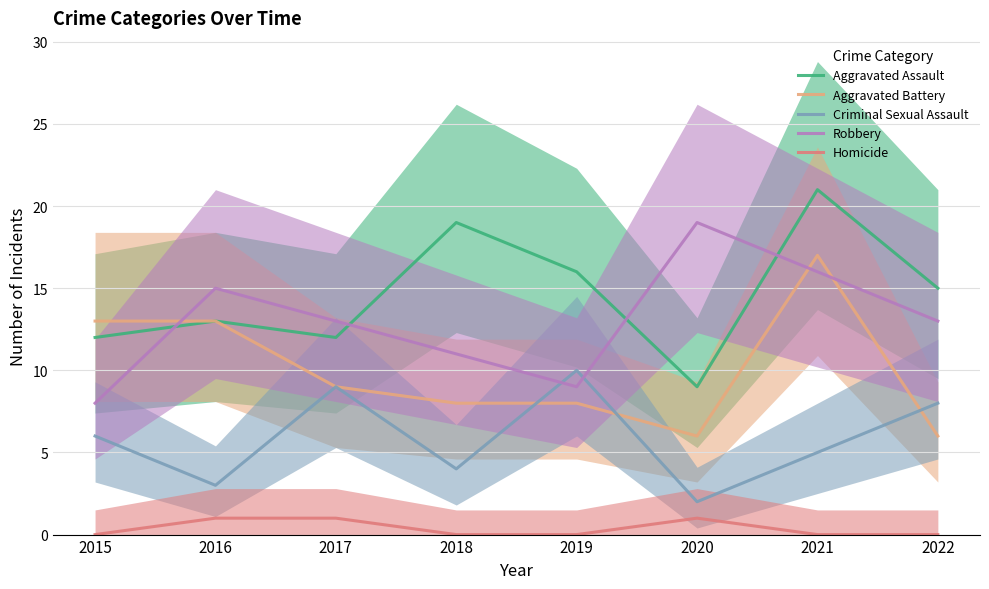

Where is the first local minimum for Robbery?

2019